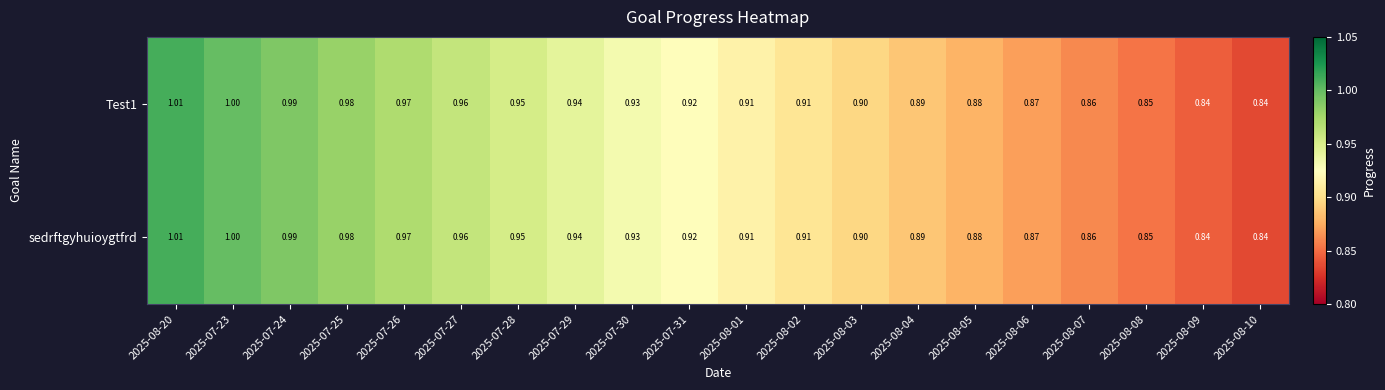

List the series in order of their peak value, lowest first.

Test1, sedrftgyhuioygtfrd